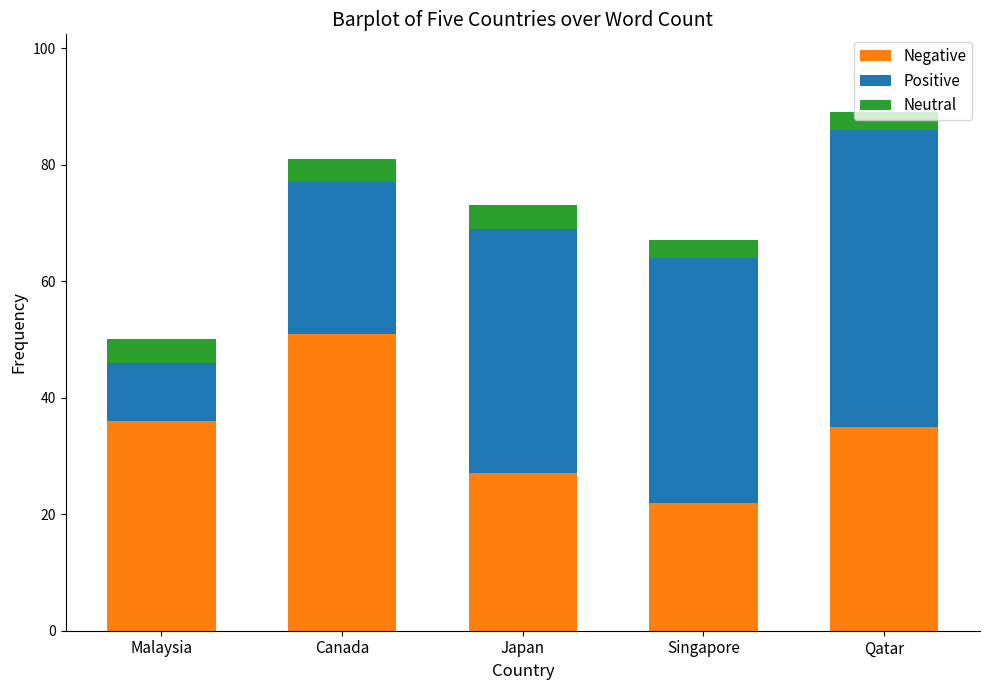

Which category has the highest value in the Negative series?

Canada